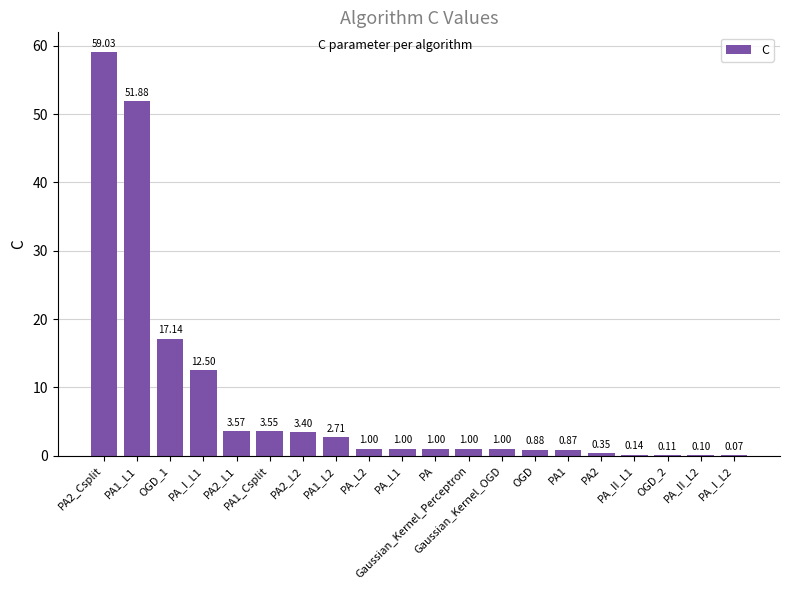

What is the sum of the values at OGD_2 and Gaussian_Kernel_OGD?

1.1